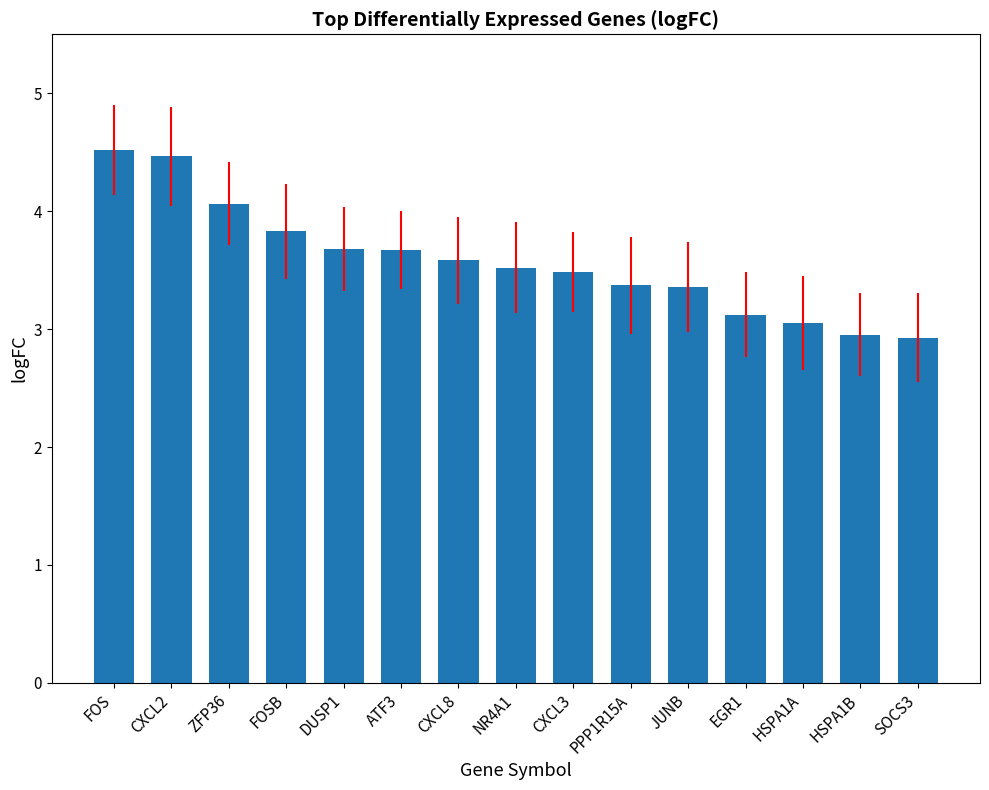

What is the average value?

3.6